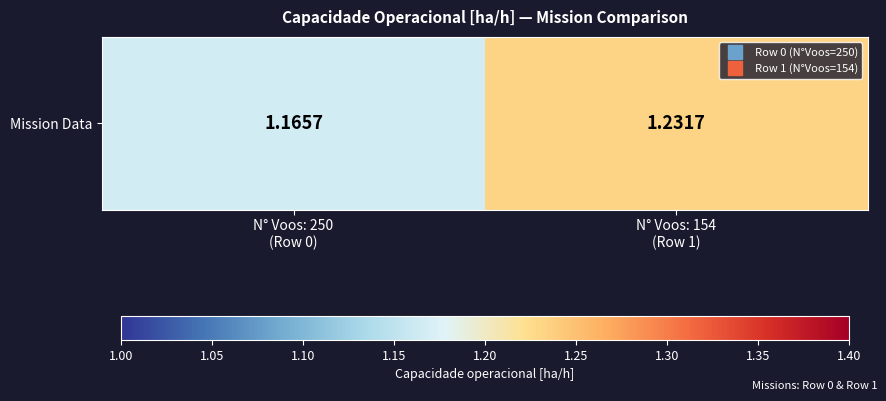

Reading left to right, transcribe all the data shown in this chart.

1.2	1.2